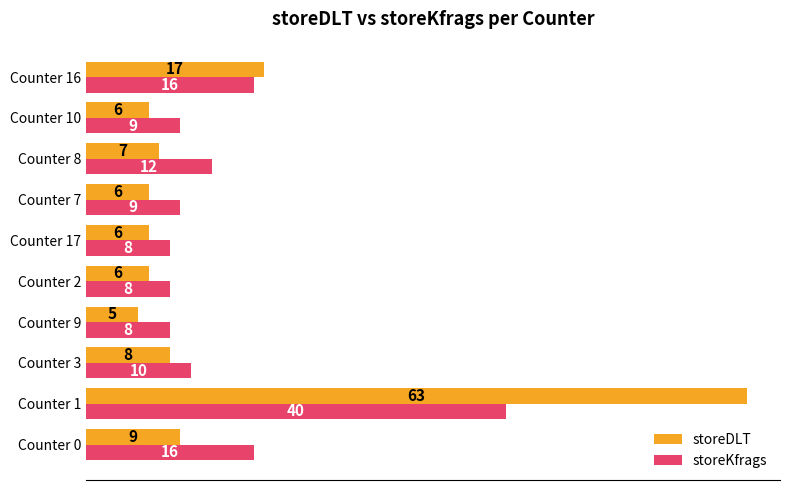

Which series has the largest range (max minus min)?

storeDLT